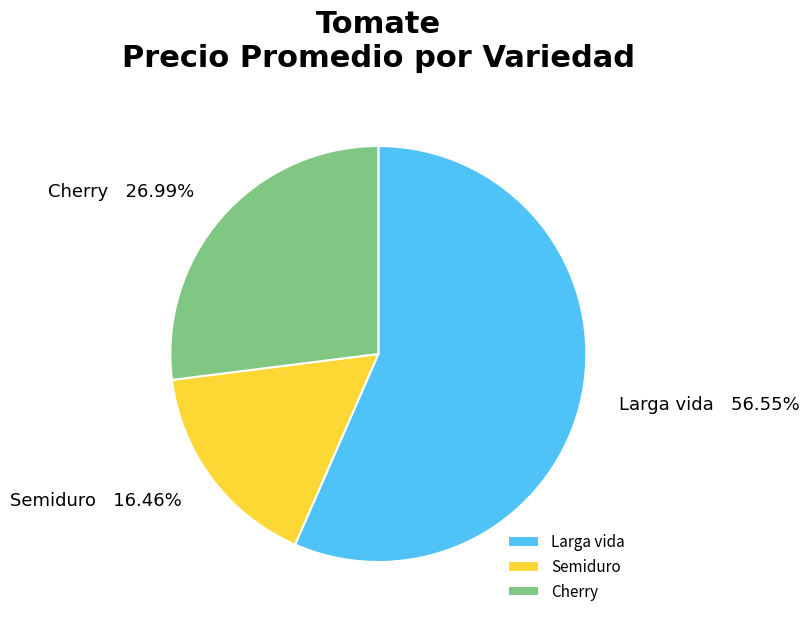

Is there any slice that represents more than half of the pie?

Yes